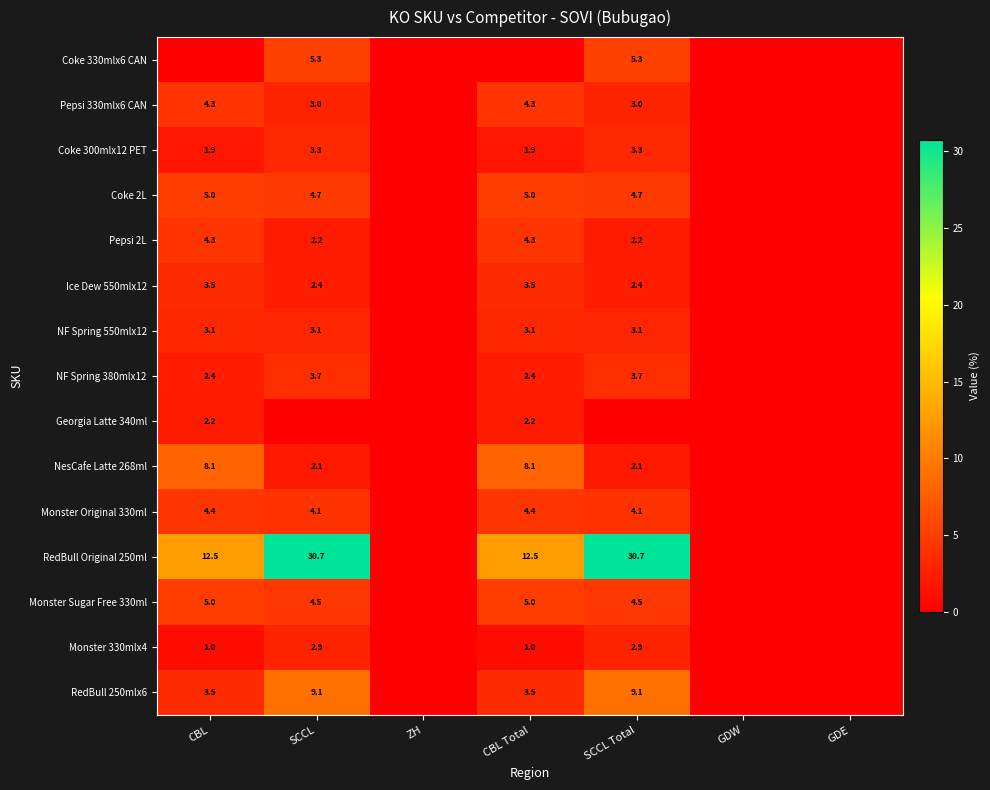

True or false: Coke 330mlx6 CAN has a value of 5.3 at SCCL Total.

True